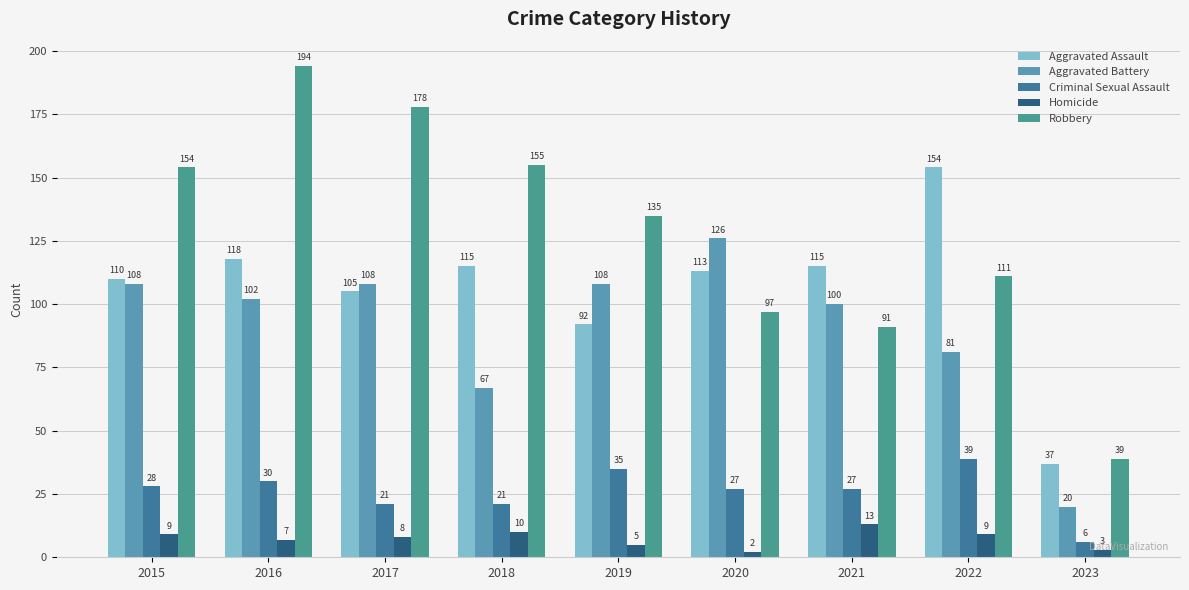

What is the difference between the highest and lowest values at 2022?

145